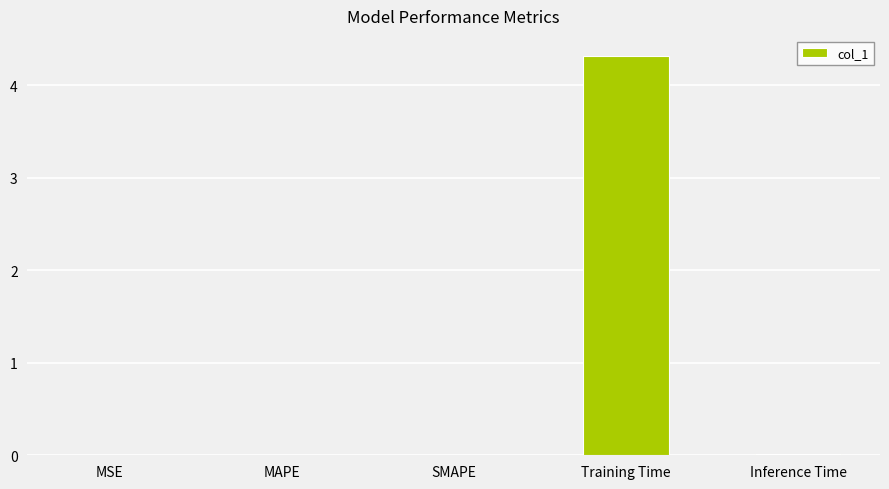

What value does the data have at Training Time?

4.3